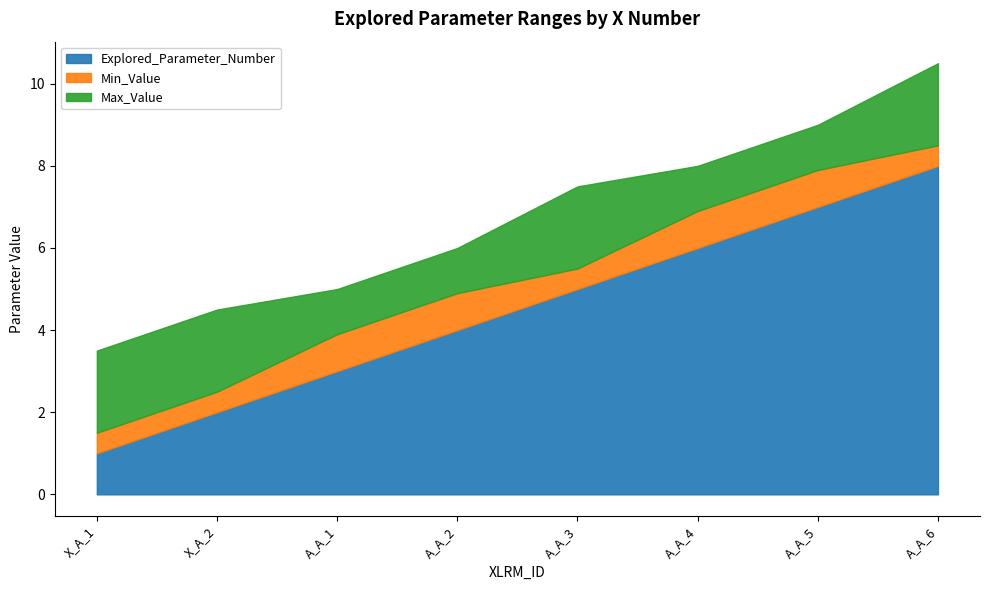

Between A_A_2 and A_A_3, which series saw the biggest shift?

Explored_Parameter_Number